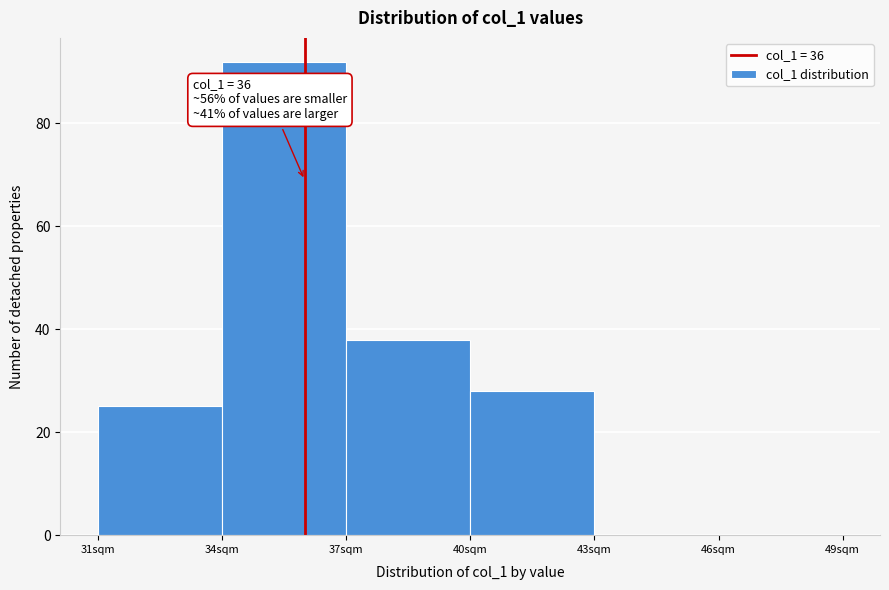

Which range on the x-axis has the tallest bar?

34 to 37